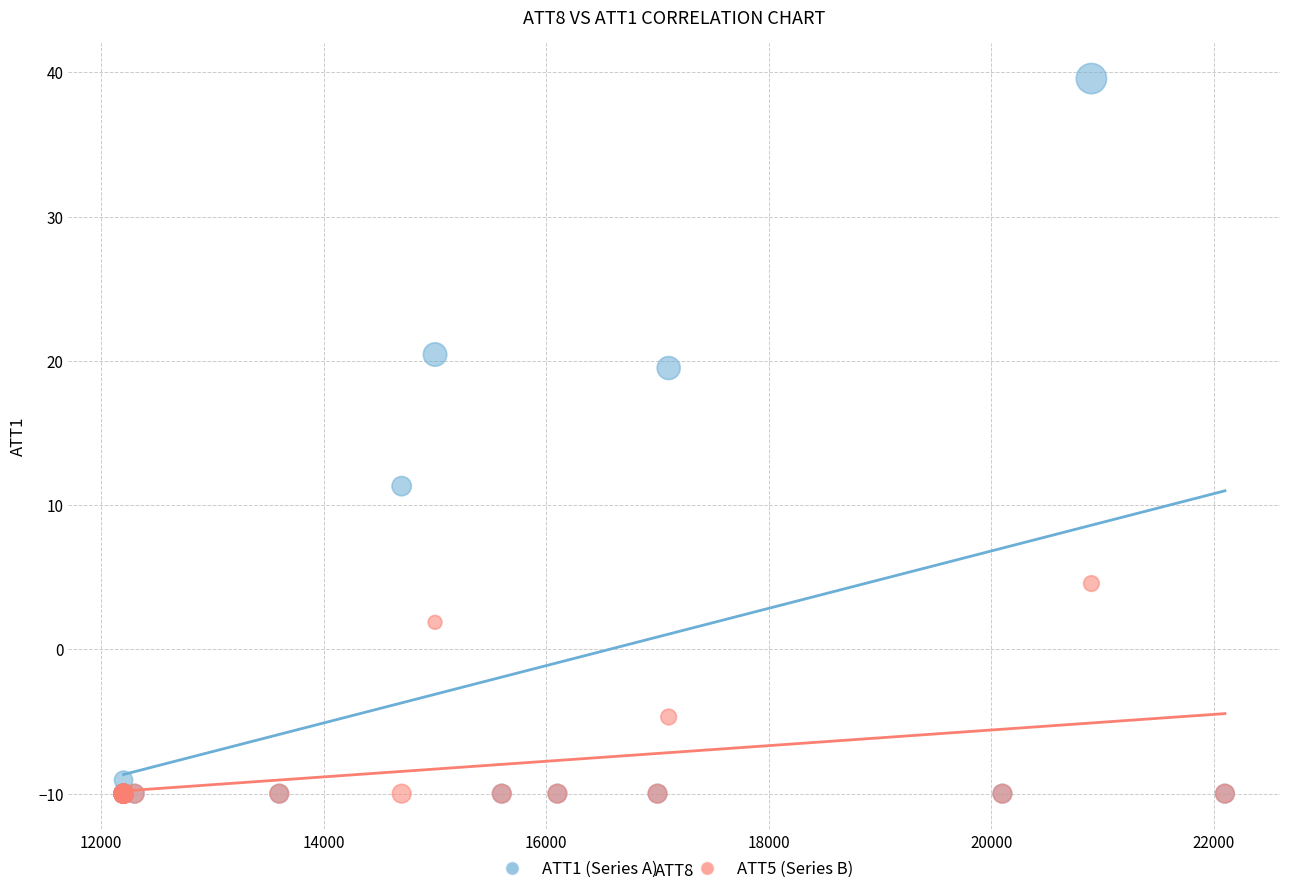

Which series has the widest spread of Y values?

ATT1 (Series A)